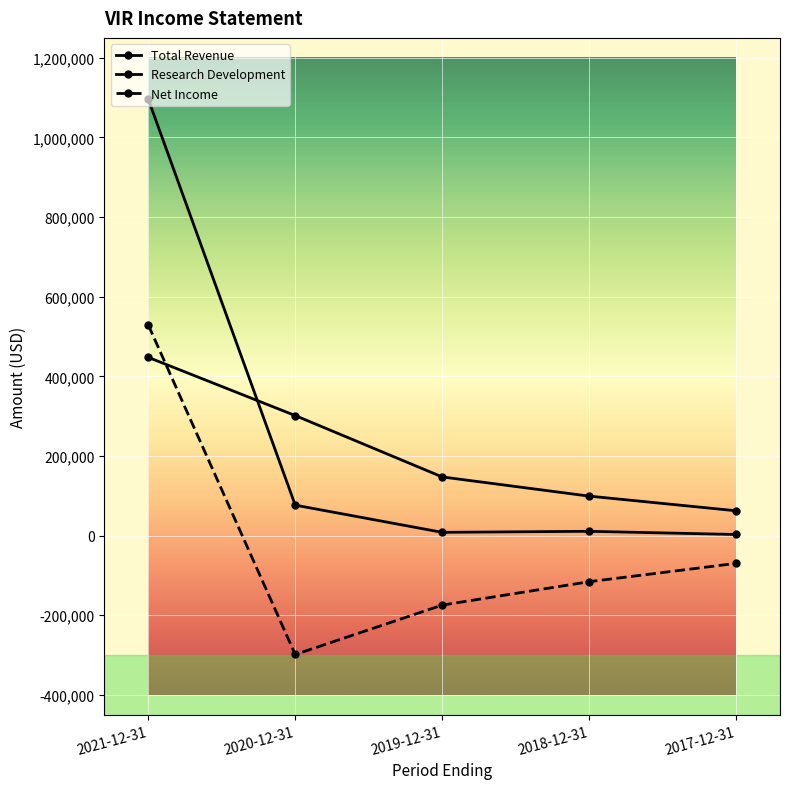

At which label is Research Development closest to 254900?

2020-12-31